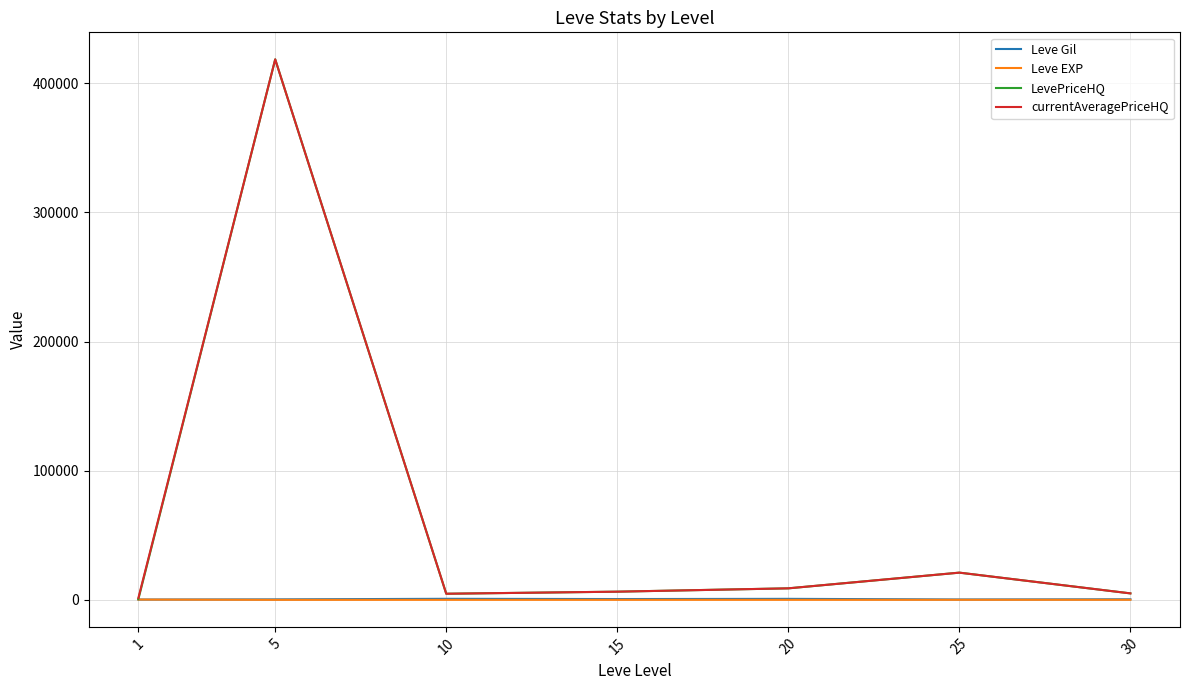

What is the approximate value of Leve Gil at 5?

363.3